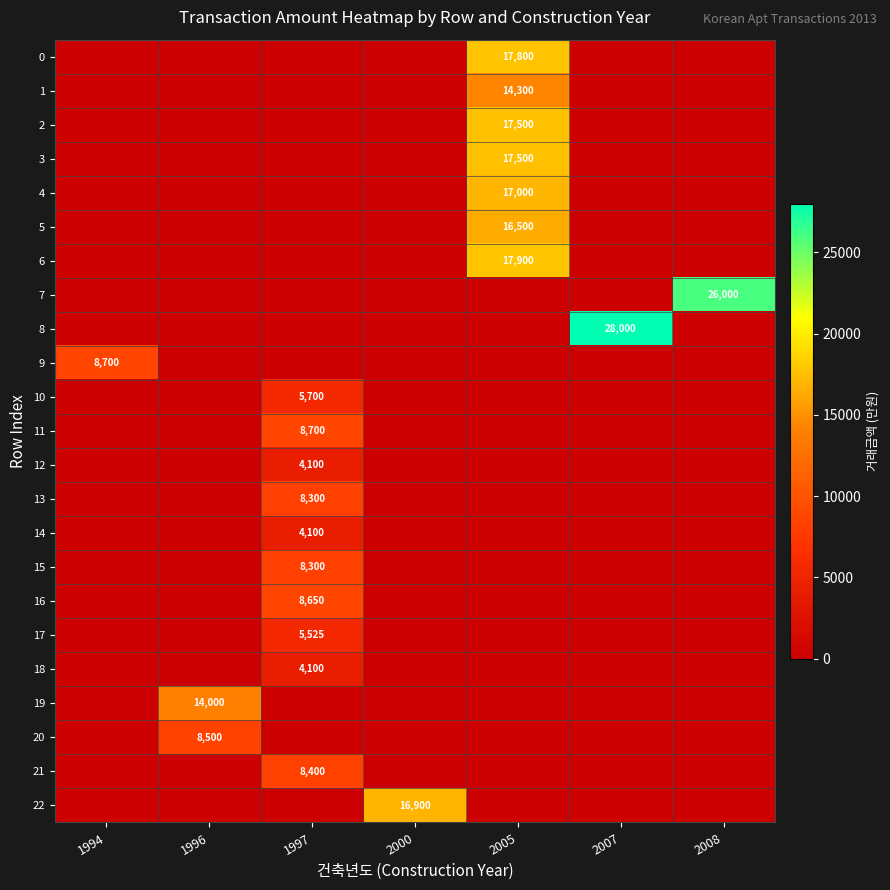

The value of 10 at 1997 is 2184. True or false?

False